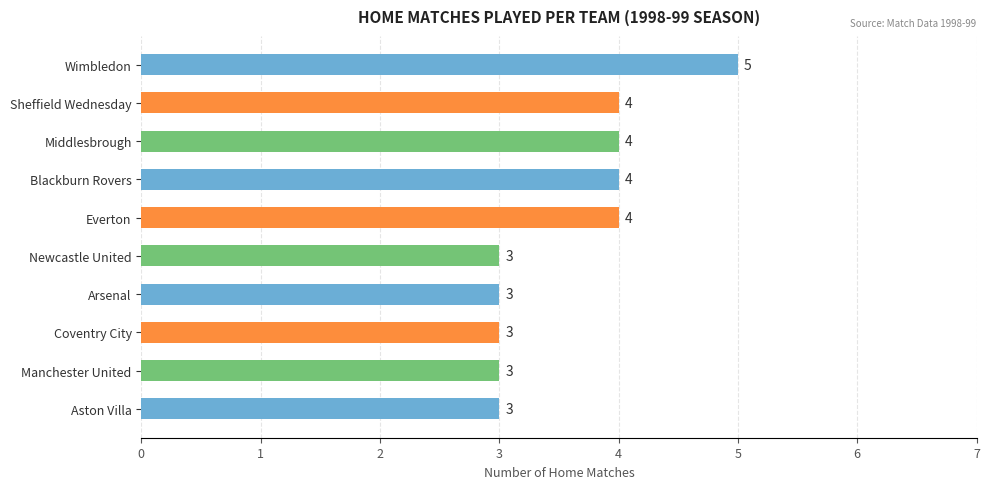

The value at Arsenal is 5. True or false?

False